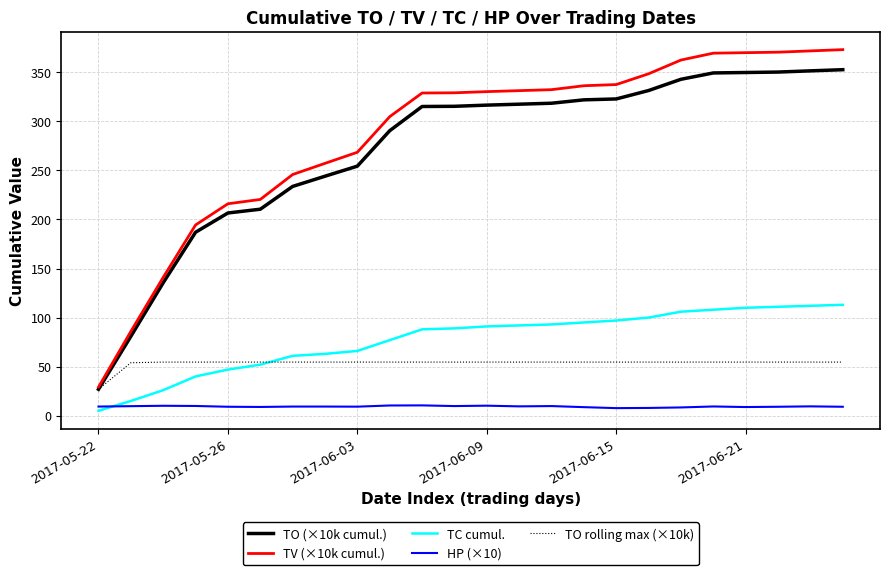

Which series has the widest spread of values?

TV (×10k cumul.)